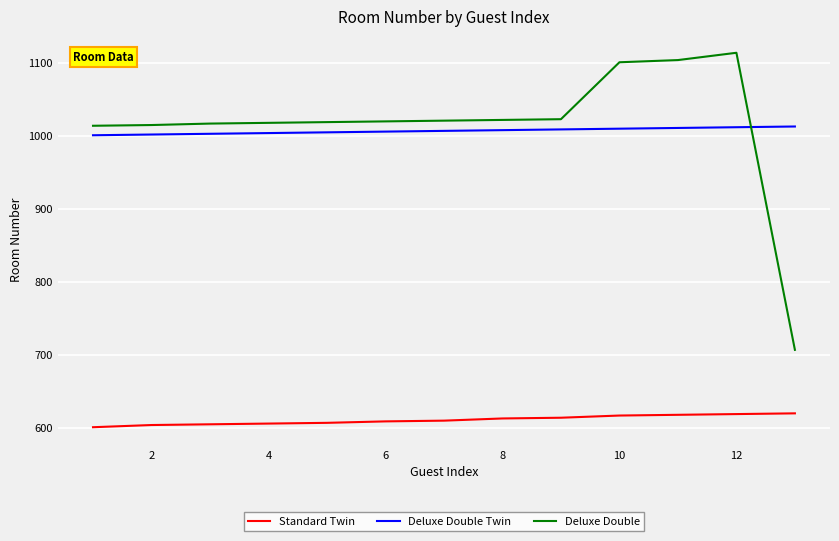

What is the difference between the maximum and minimum values in the Standard Twin series?

19